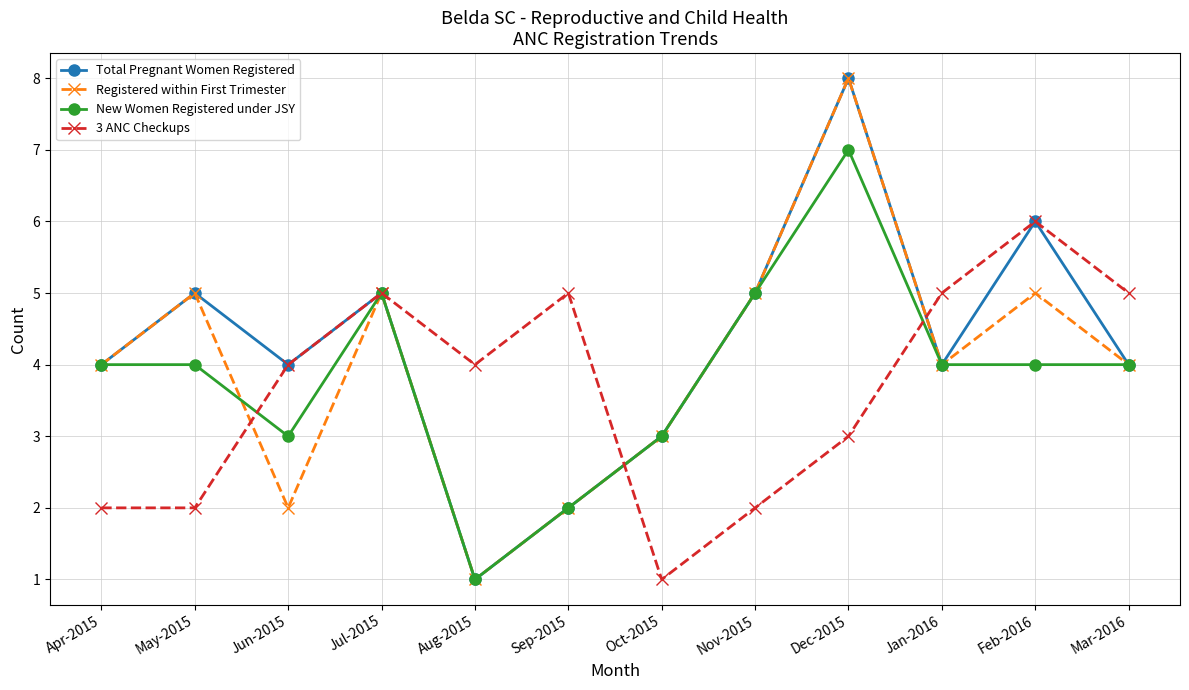

In Registered within First Trimester, how many points are lower than both neighbors (excluding endpoints)?

3